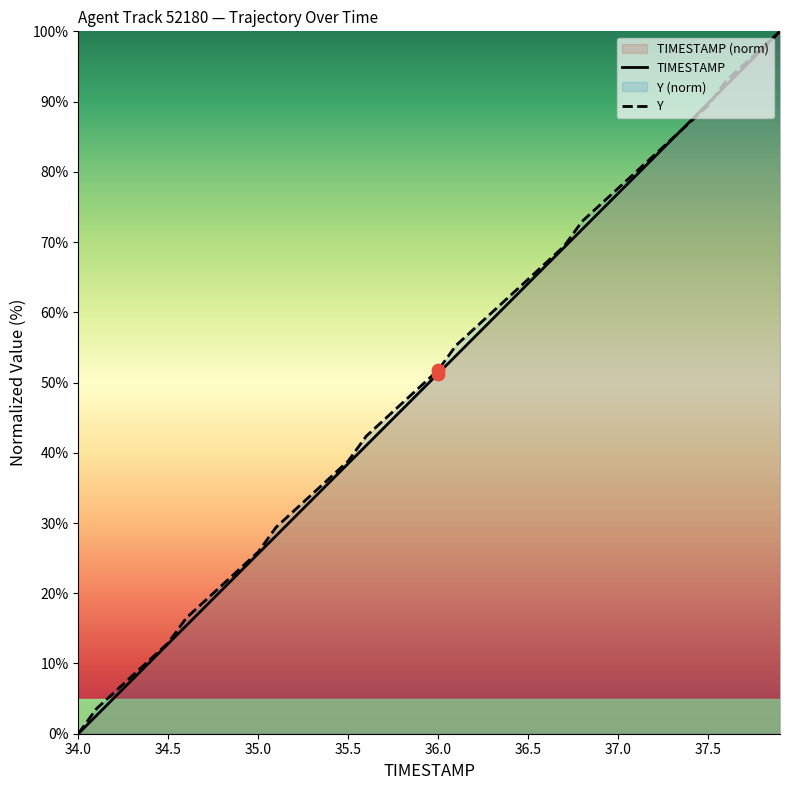

At how many categories does at least one series exceed 74?

11